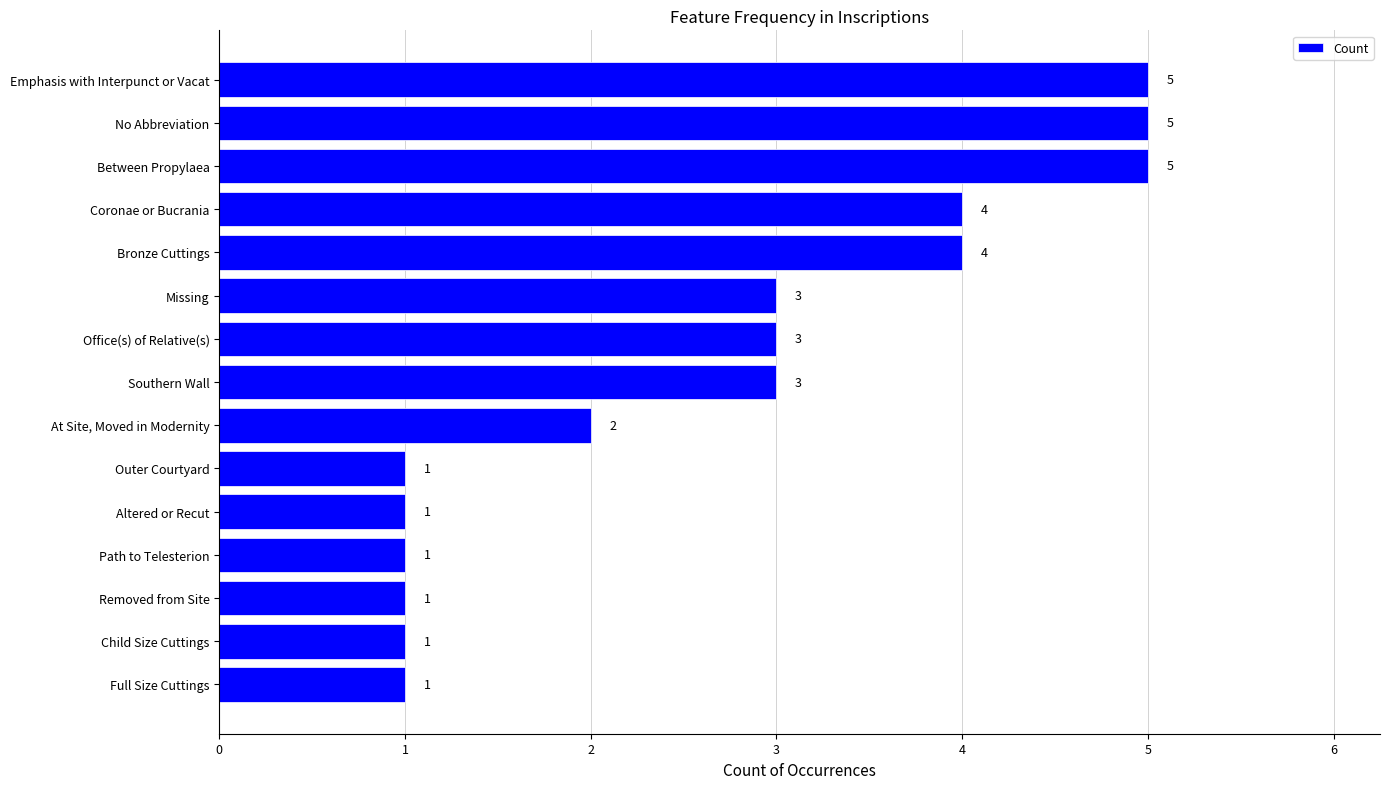

Reading top to bottom, extract all data points from this chart.

5	5	5	4	4	3	3	3	2	1	1	1	1	1	1